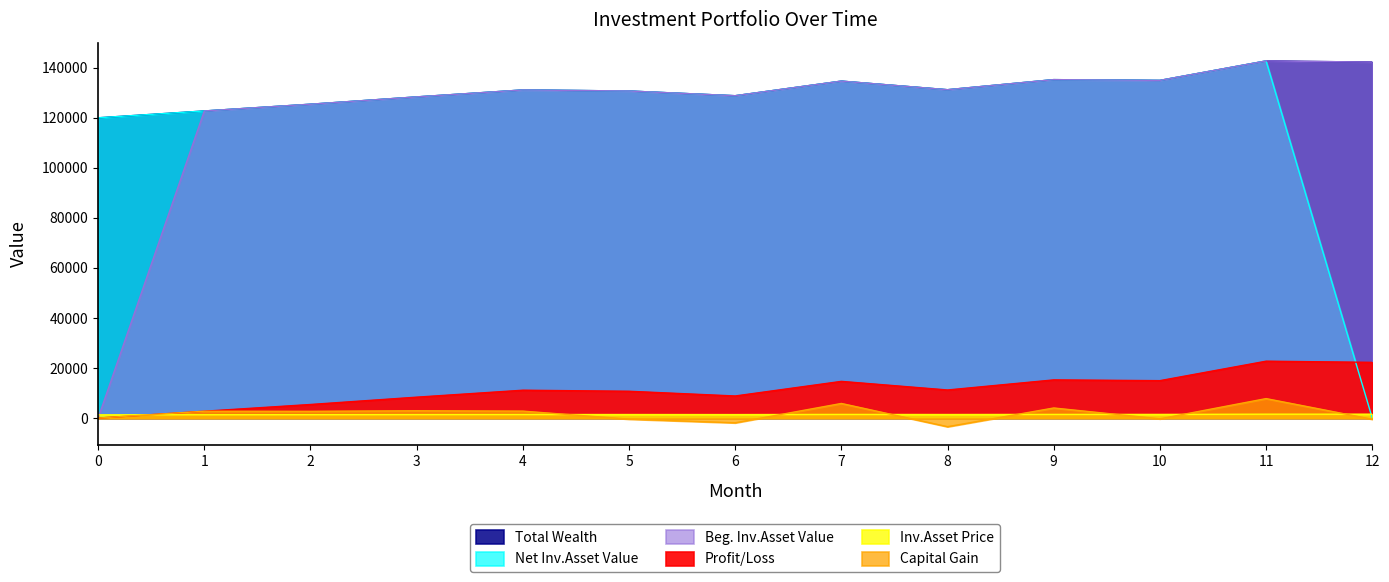

Between which two adjacent categories do Inv.Asset Price and Profit/Loss first intersect?

0 and 1